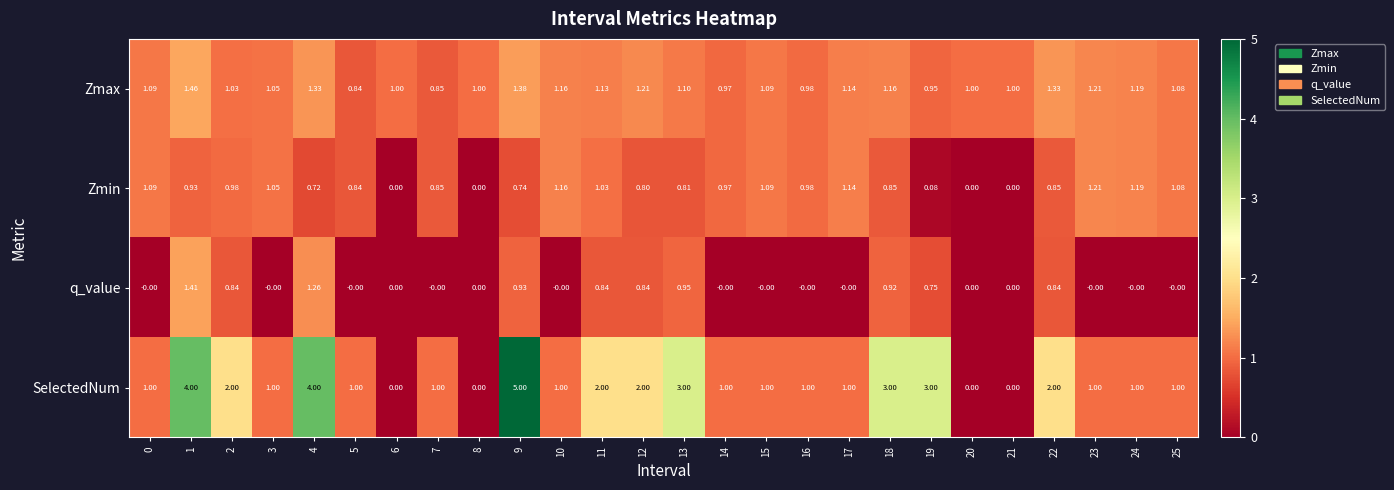

At 1, list the series in order from largest to smallest.

SelectedNum, Zmax, q_value, Zmin